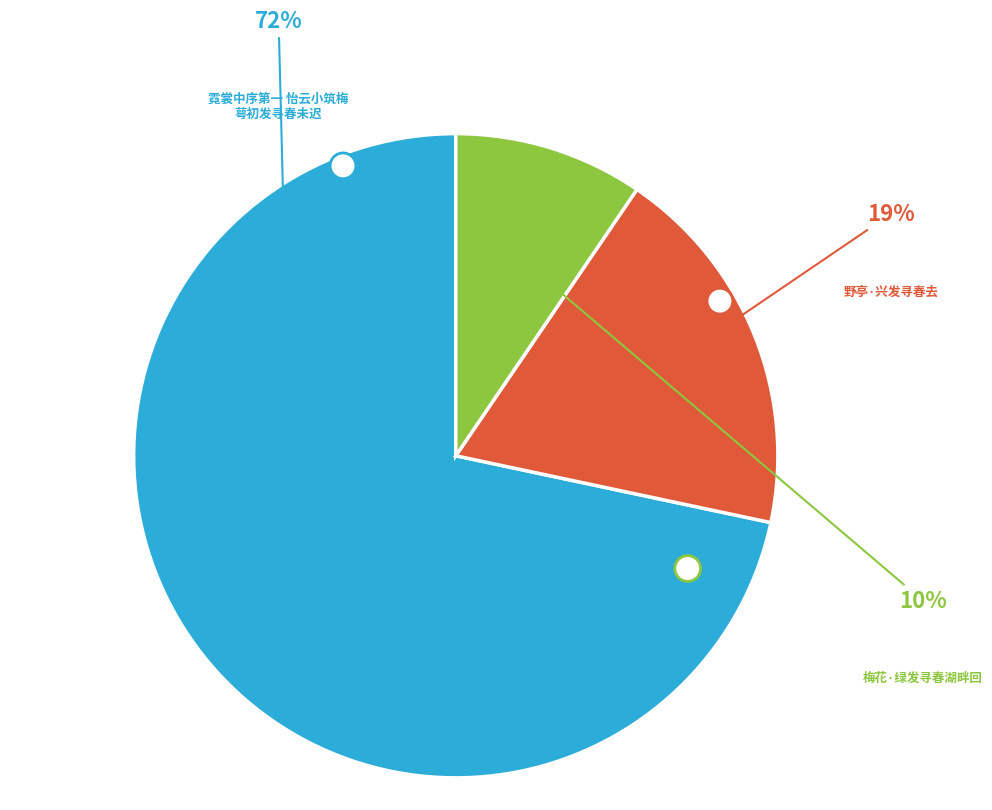

What is the majority slice?

霓裳中序第一 怡云小筑梅萼初发寻春未迟